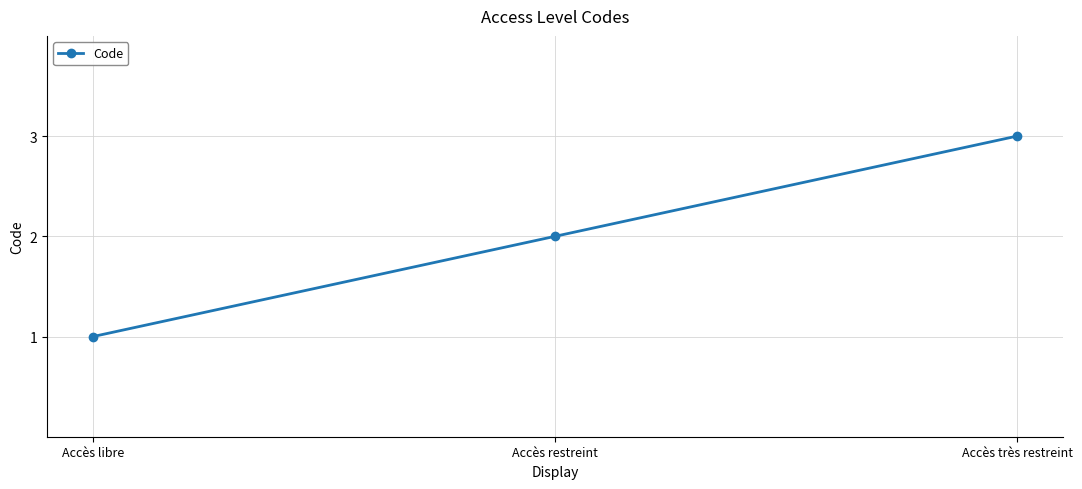

What is the change in value from Accès libre to Accès restreint?

+1